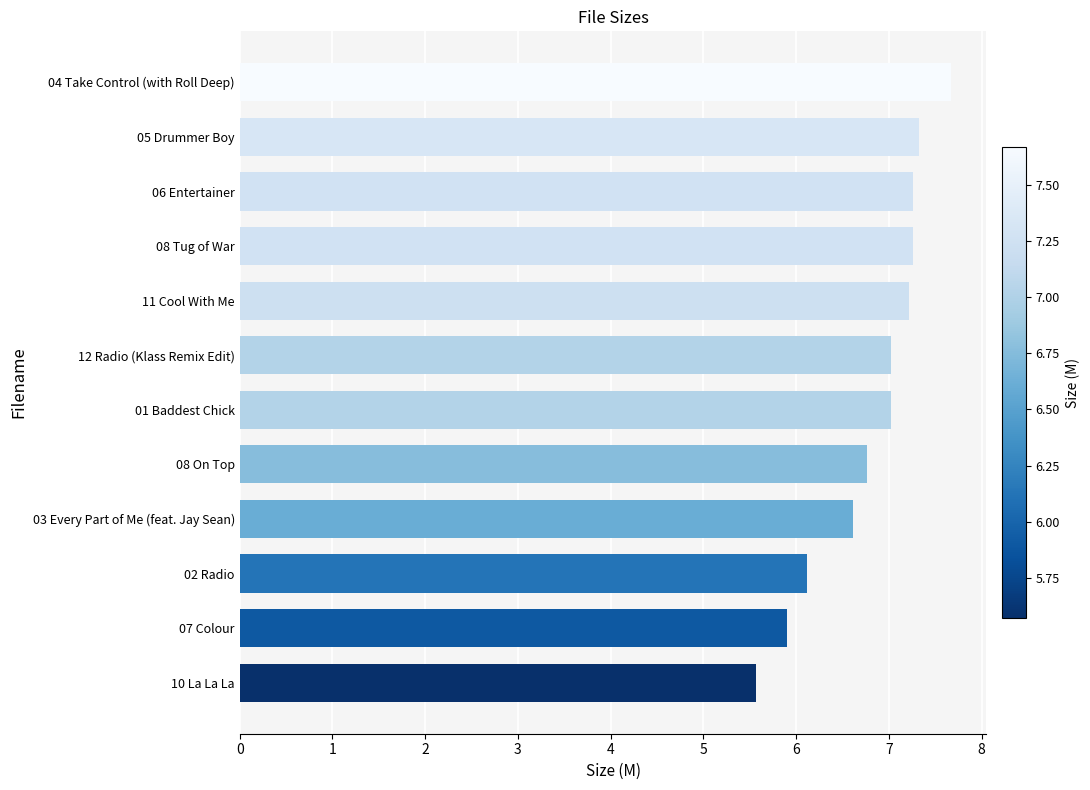

What is the greatest value displayed?

7.7